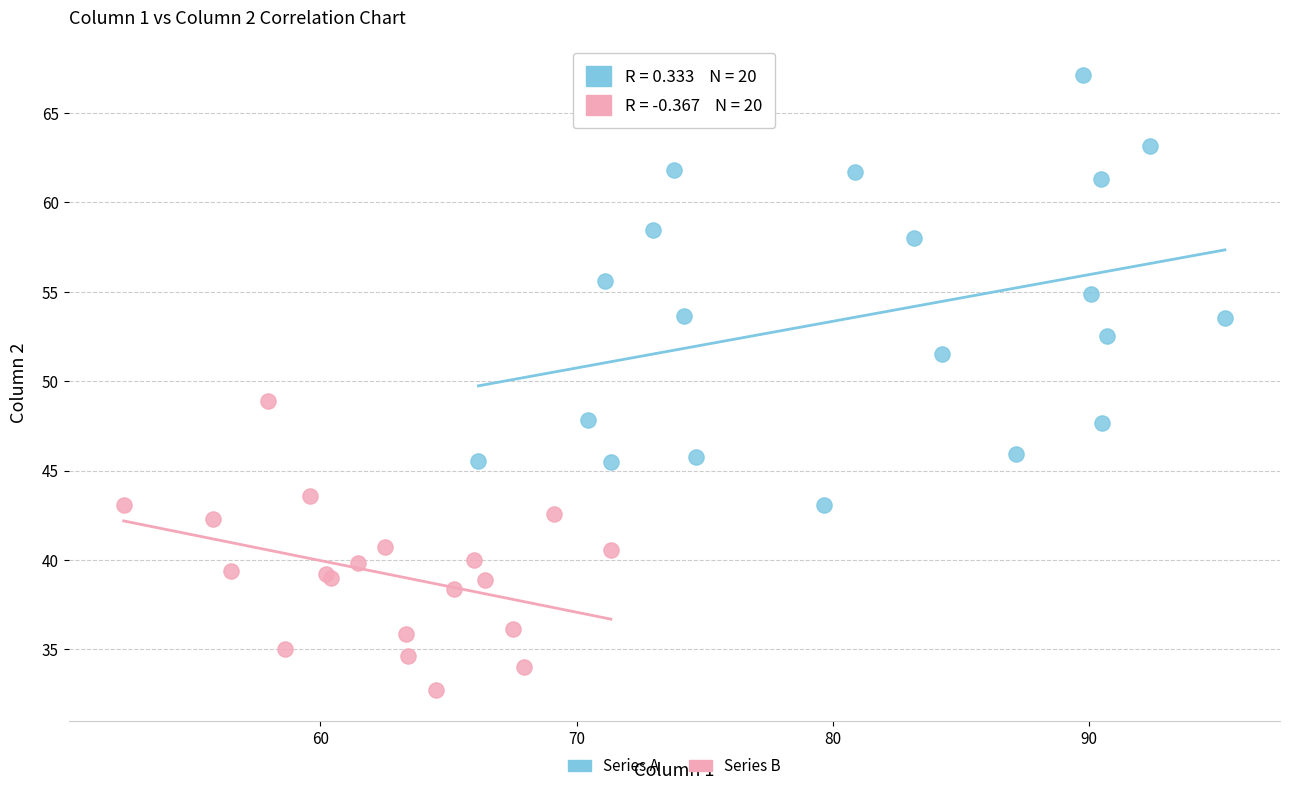

What are all the series names shown in the legend?

Series A, Series B